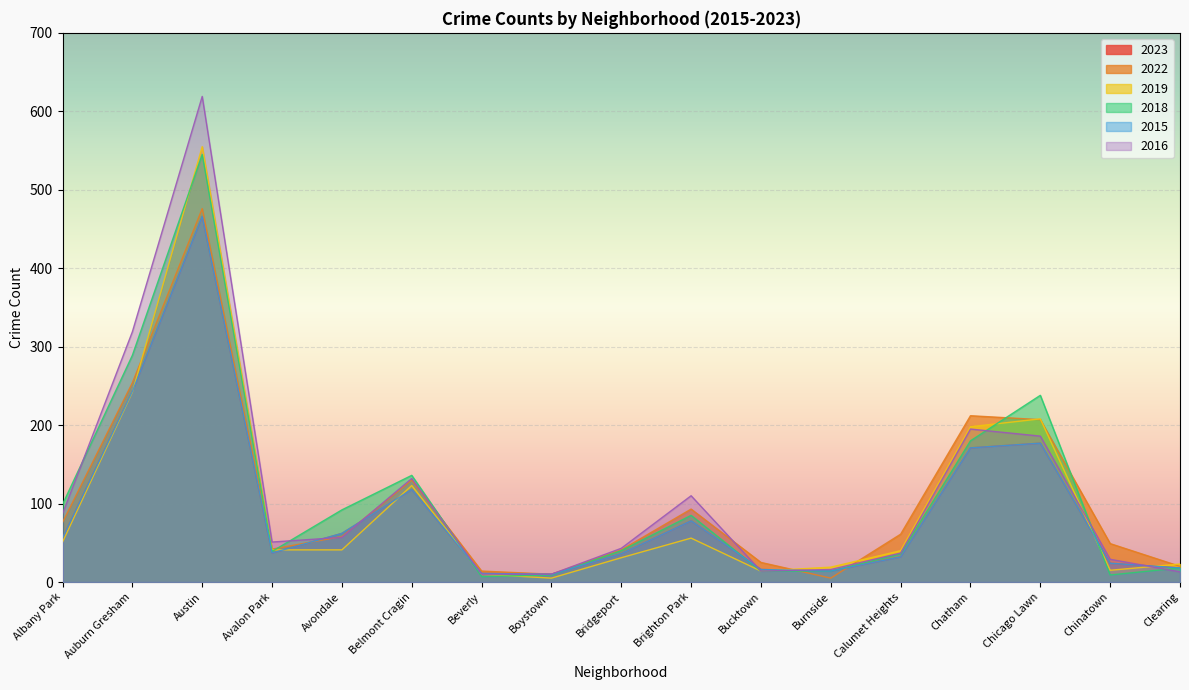

At how many categories does at least one series exceed 616?

1